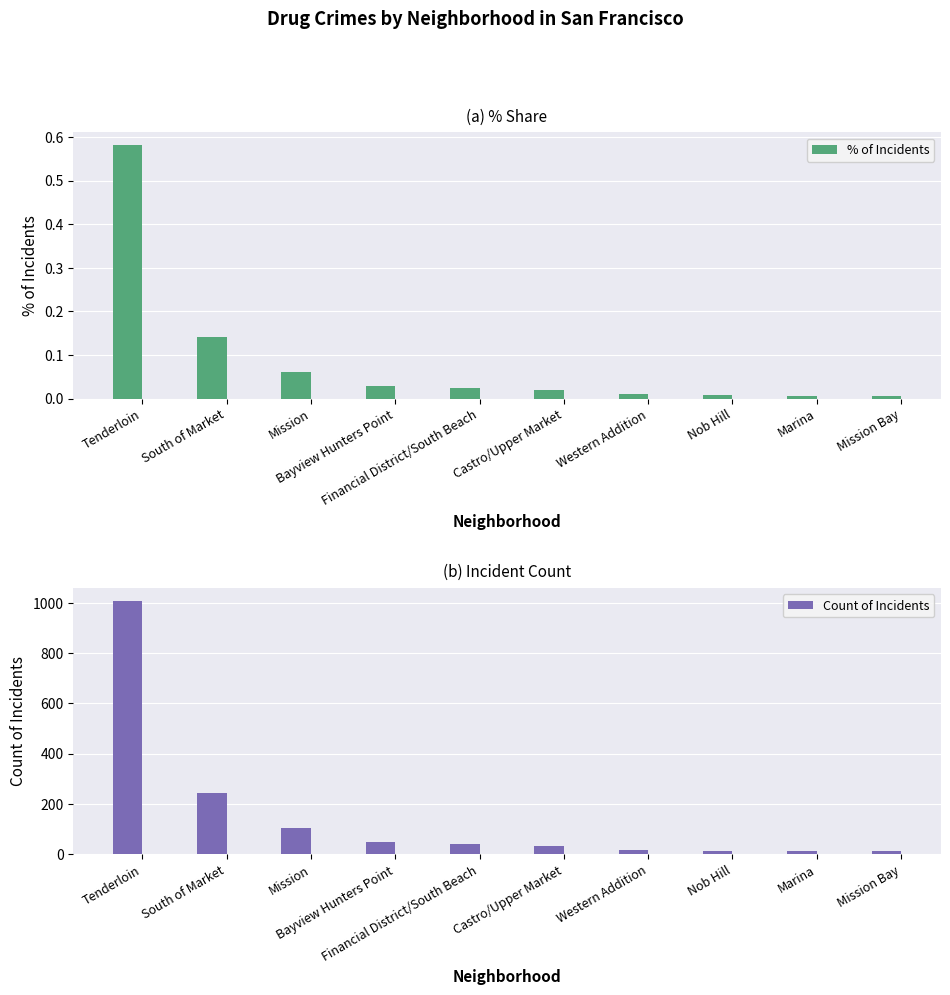

What position from the left is Mission Bay?

10